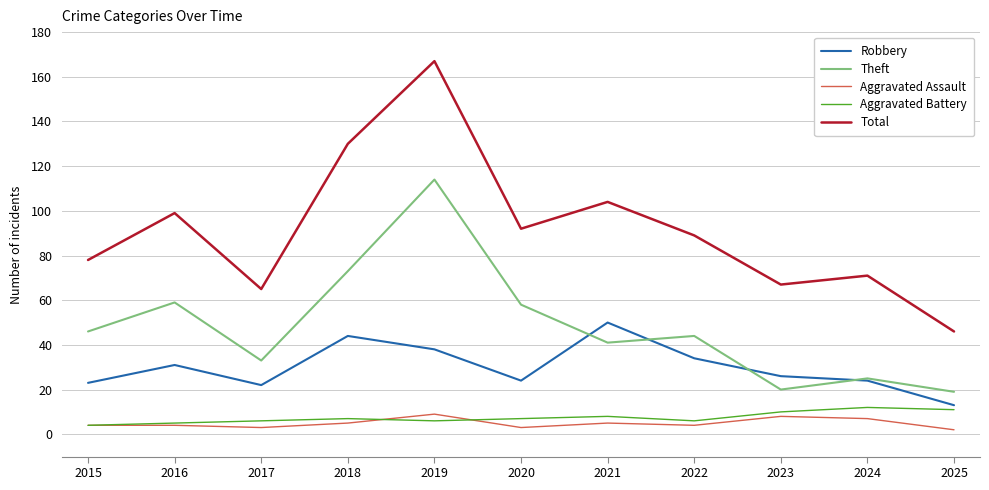

The value of Aggravated Assault at 2023 is 8. True or false?

True